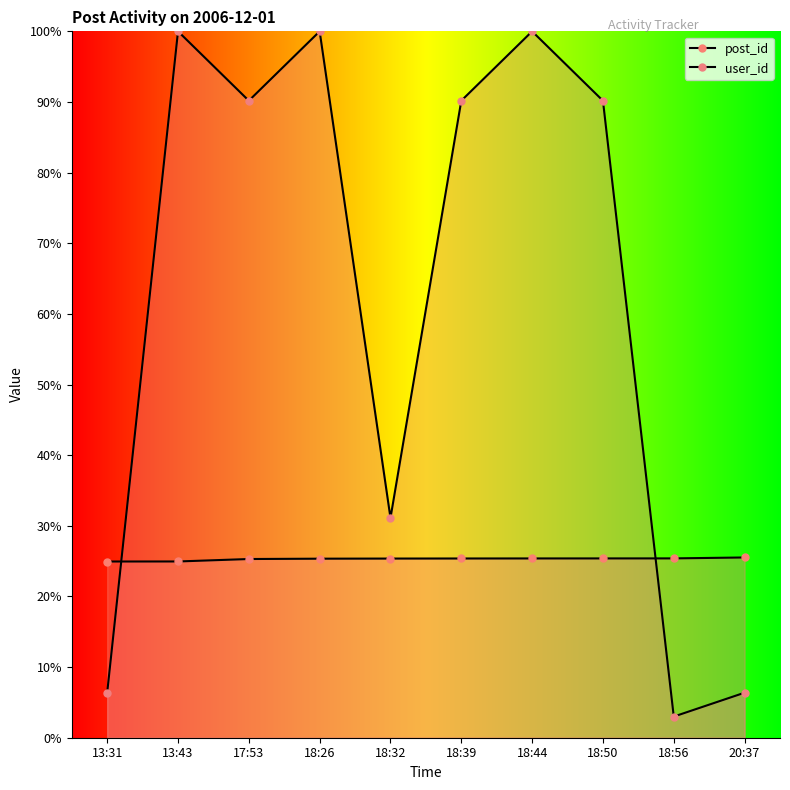

Reading right to left, what are all the values shown in this chart?

post_id: 20:37=25.5	18:56=25.4	18:50=25.4	18:44=25.4	18:39=25.4	18:32=25.4	18:26=25.3	17:53=25.3	13:43=25.0	13:31=24.9
user_id: 20:37=6.4	18:56=3.0	18:50=90.2	18:44=100.0	18:39=90.2	18:32=31.1	18:26=100.0	17:53=90.2	13:43=100.0	13:31=6.4